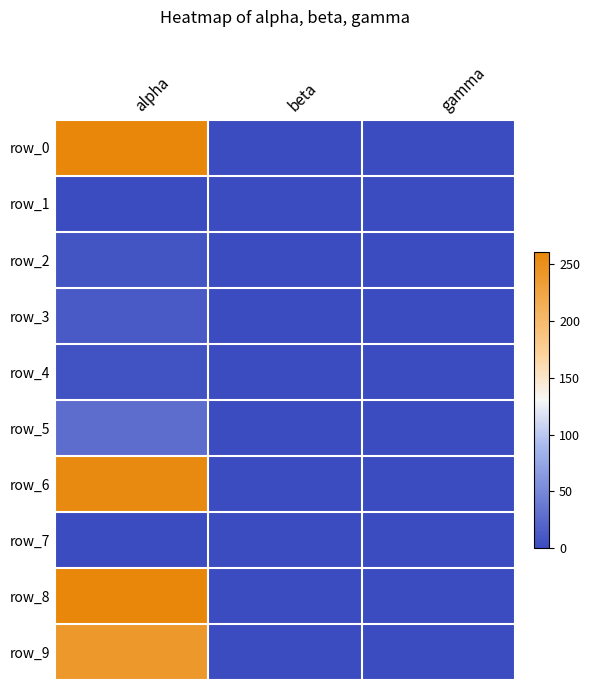

What is the difference between the maximum and minimum values in the row_3 series?

12.7